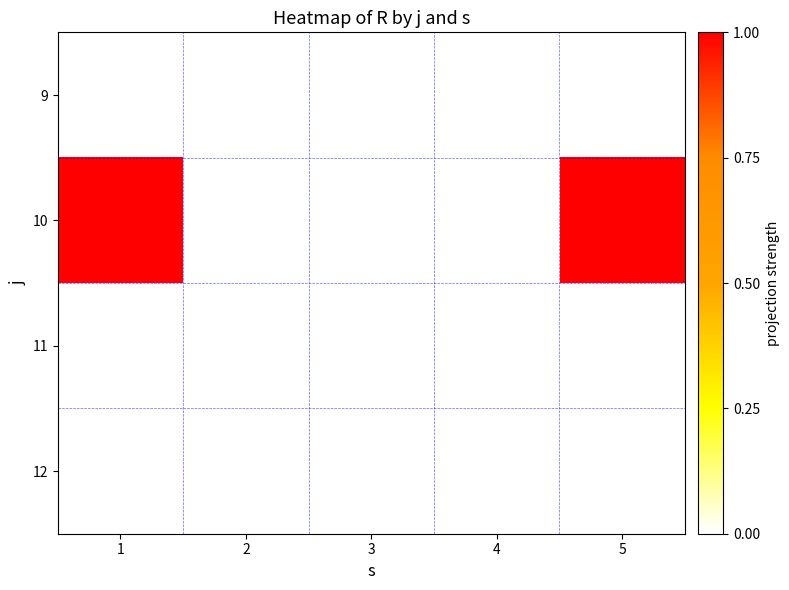

At 1, list the series in order from smallest to largest.

9, 11, 12, 10